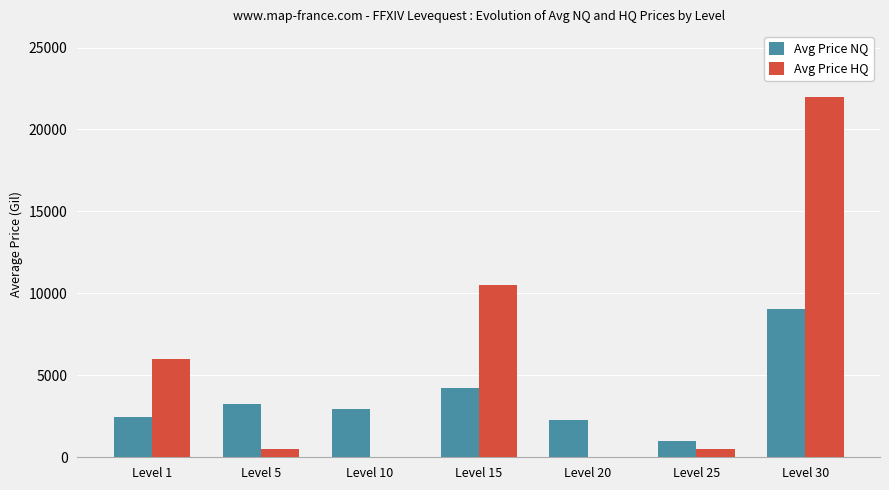

Is the value of Avg Price NQ at Level 25 greater than the value of Avg Price HQ at Level 30?

No